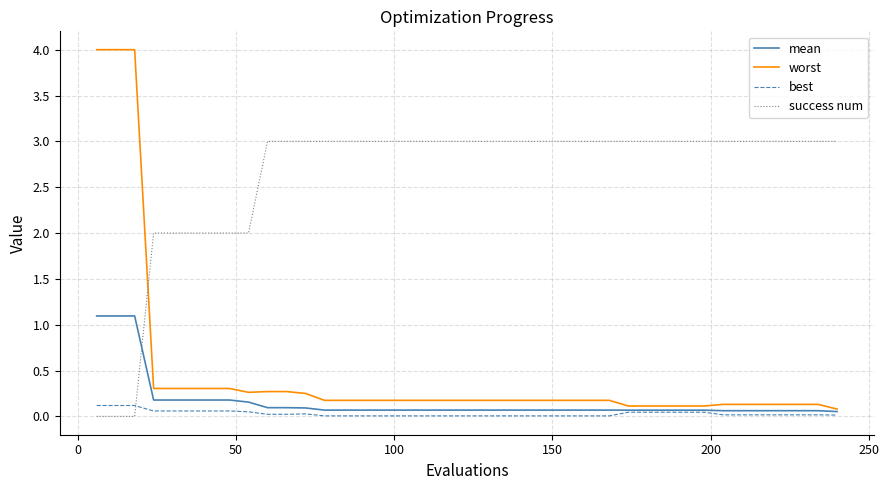

Which series has the widest spread of values?

worst